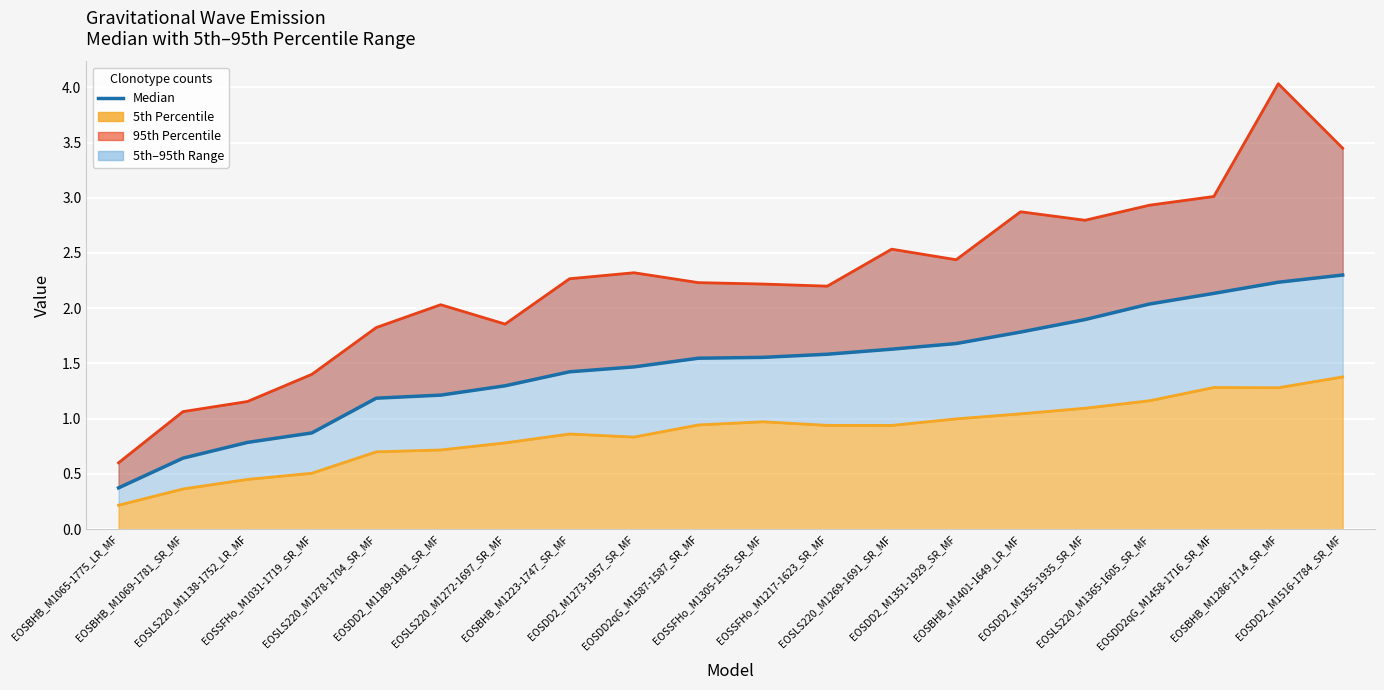

List the labels in order of value, largest first.

EOSDD2_M1516-1784_SR_MF, EOSBHB_M1286-1714_SR_MF, EOSDD2qG_M1458-1716_SR_MF, EOSLS220_M1365-1605_SR_MF, EOSDD2_M1355-1935_SR_MF, EOSBHB_M1401-1649_LR_MF, EOSDD2_M1351-1929_SR_MF, EOSLS220_M1269-1691_SR_MF, EOSSFHo_M1217-1623_SR_MF, EOSSFHo_M1305-1535_SR_MF, EOSDD2qG_M1587-1587_SR_MF, EOSDD2_M1273-1957_SR_MF, EOSBHB_M1223-1747_SR_MF, EOSLS220_M1272-1697_SR_MF, EOSDD2_M1189-1981_SR_MF, EOSLS220_M1278-1704_SR_MF, EOSSFHo_M1031-1719_SR_MF, EOSLS220_M1138-1752_LR_MF, EOSBHB_M1069-1781_SR_MF, EOSBHB_M1065-1775_LR_MF